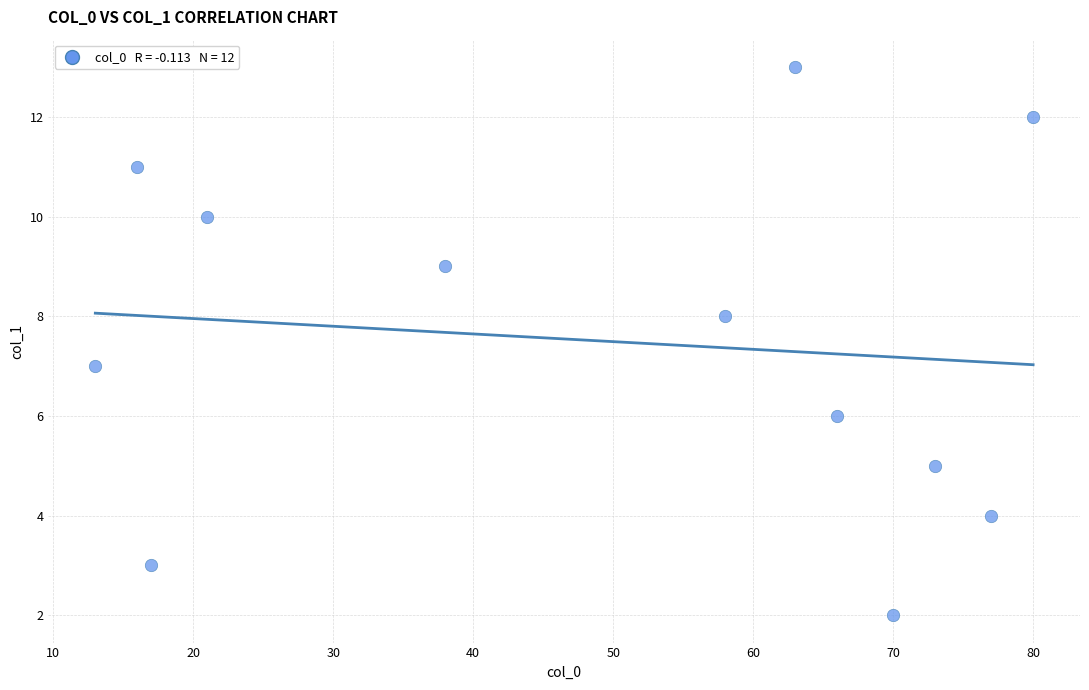

What is the range of X values (max minus min)?

67